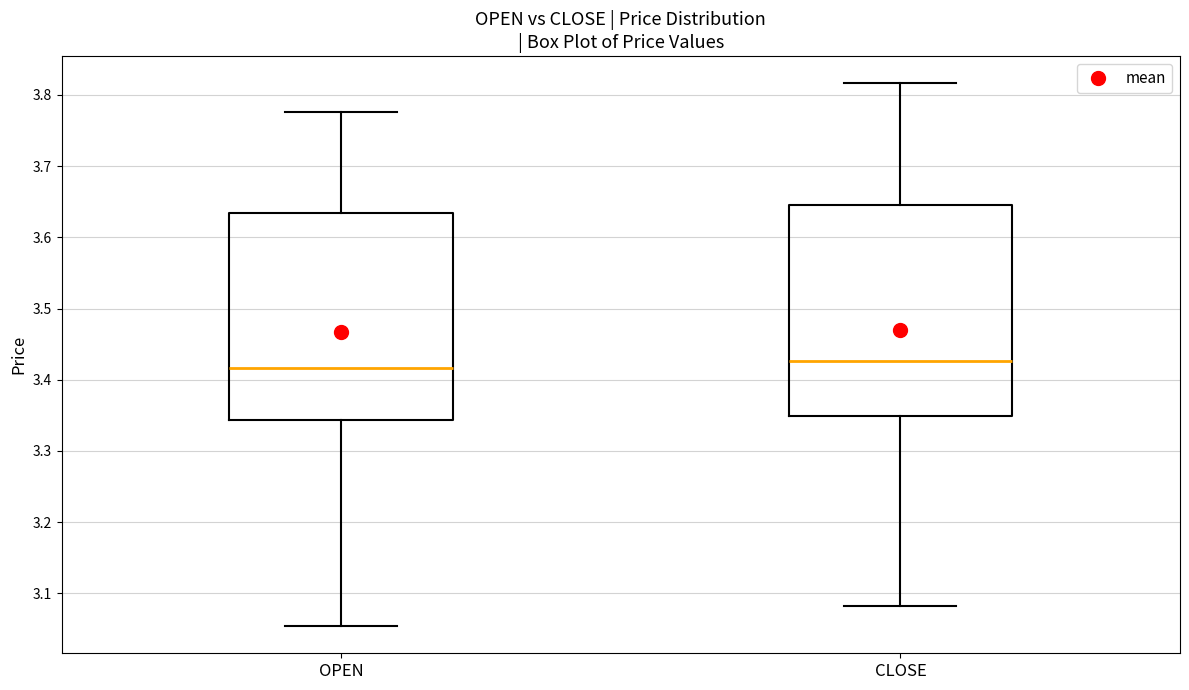

Reading left to right, read every box against the y-axis: the position of its median line, the range the box covers, and the ends of its whiskers. The values are not printed on the chart, so give them approximately, as read against the axis.

OPEN: median 3.42, box 3.34 to 3.63, whiskers 3.05 to 3.78
CLOSE: median 3.43, box 3.35 to 3.65, whiskers 3.08 to 3.82